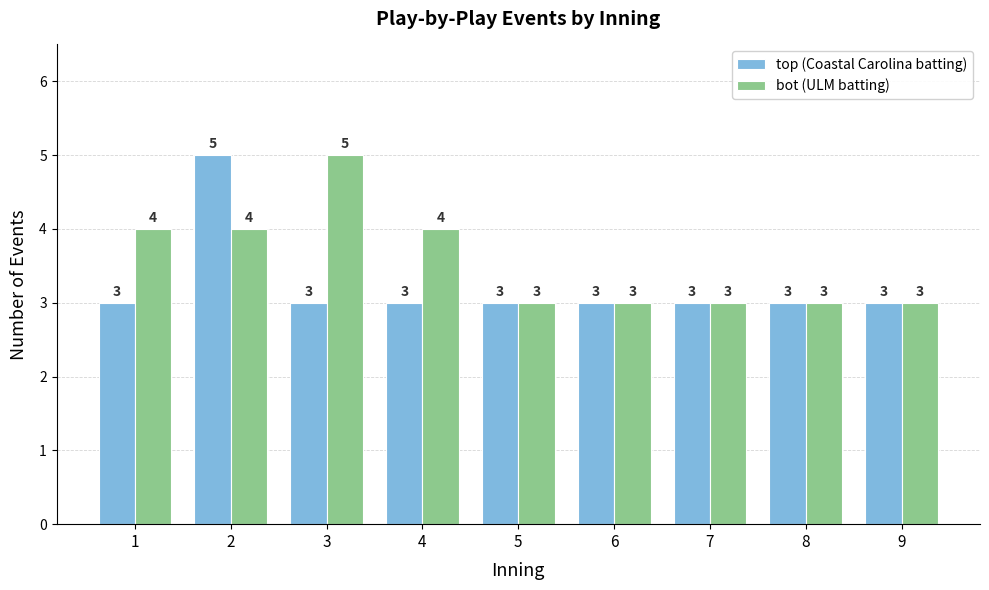

The bot (ULM batting) series shows 5 at 7. True or false?

False